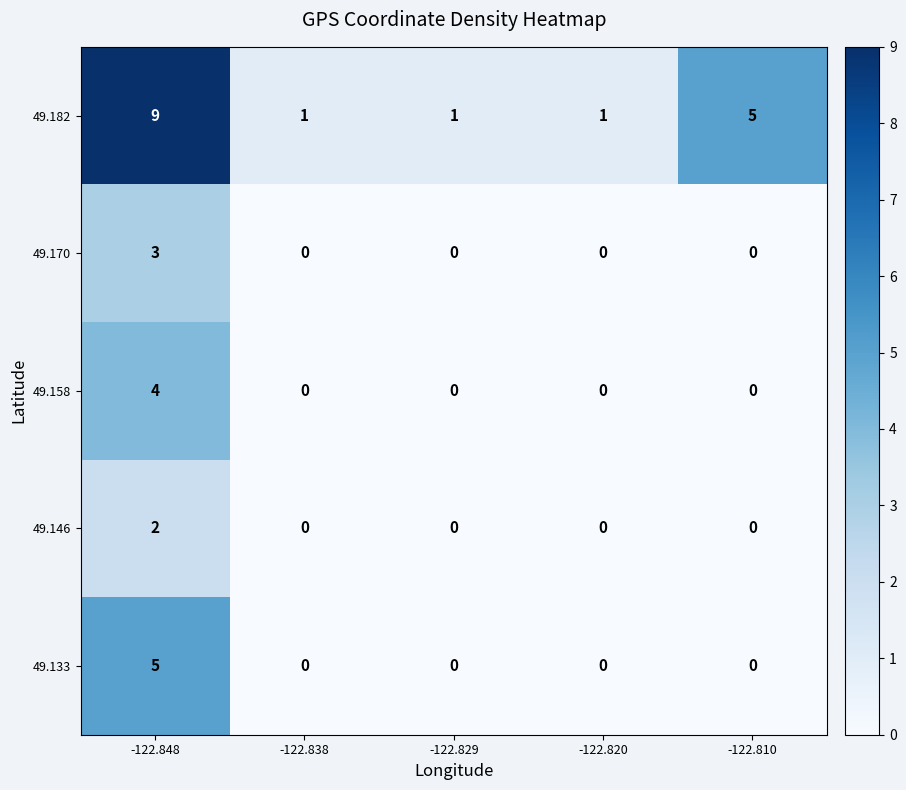

Where is 49.182 nearest to the value 5?

-122.810